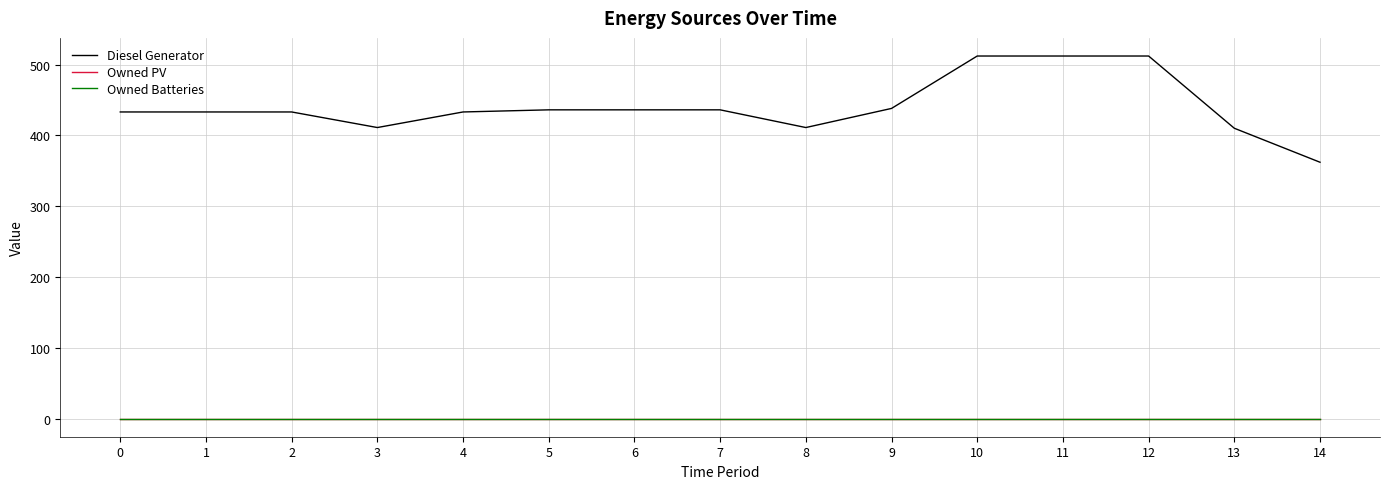

Is this an area chart (filled region under the line)?

No